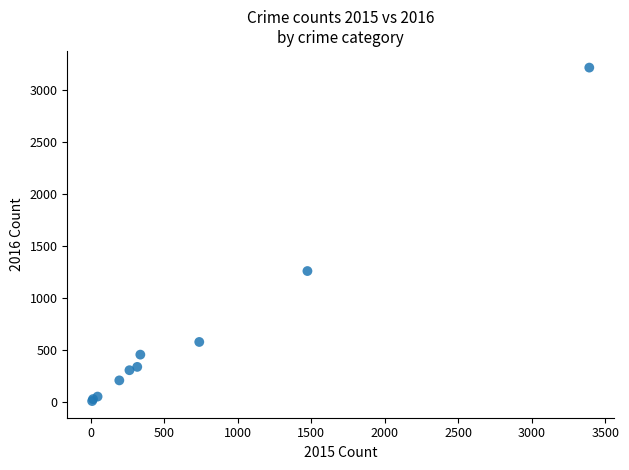

What Y value in the scatter plot is closest to 1612?

1259